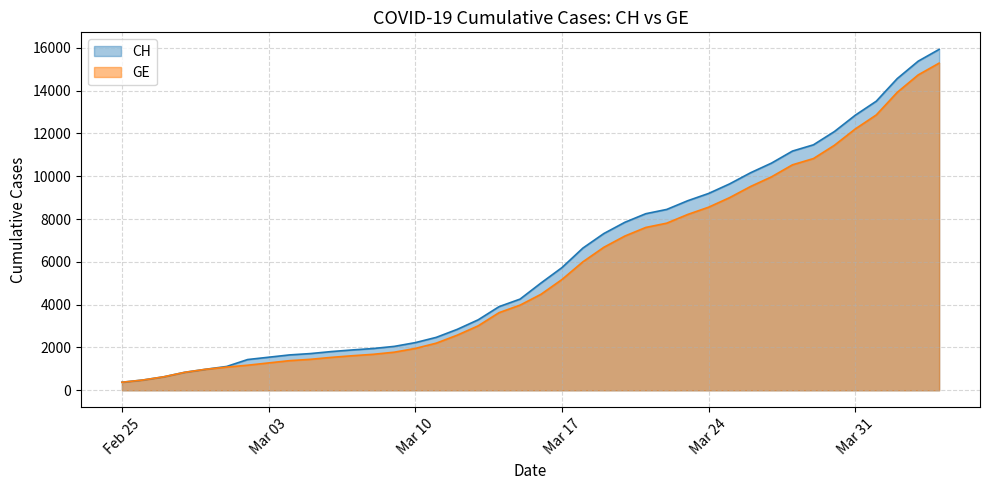

True or false: GE has more than 1 points higher than both neighbors.

False